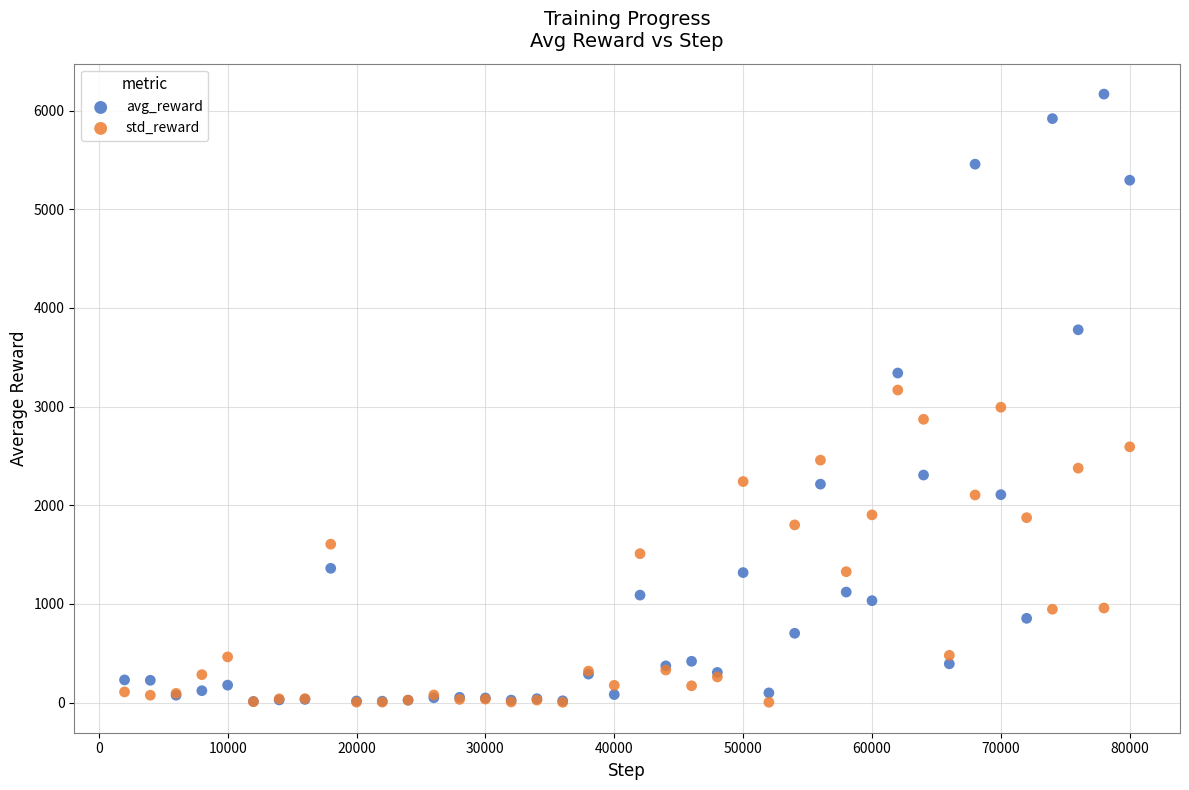

What are all the series names shown in the legend?

avg_reward, std_reward